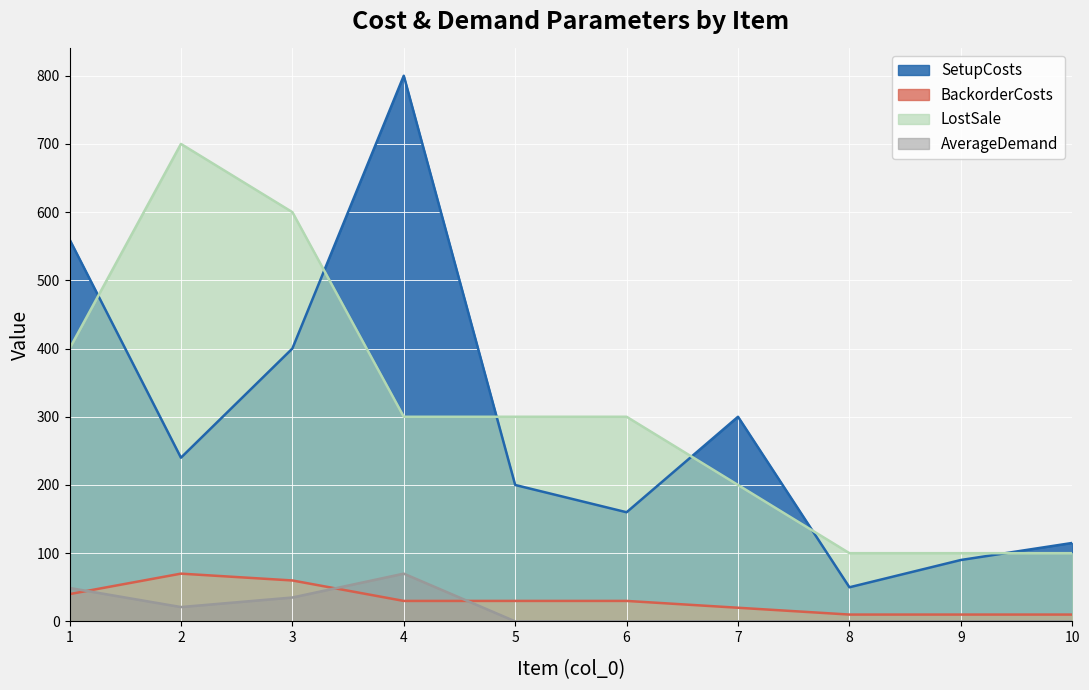

At how many categories does at least one series exceed 14?

10